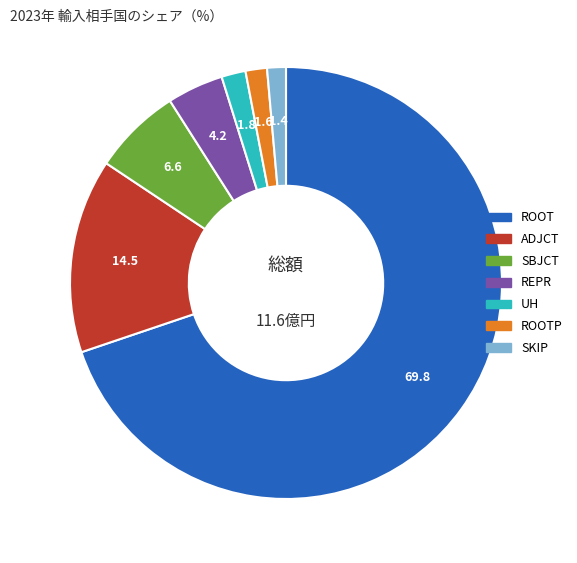

Does any single category account for the majority?

Yes